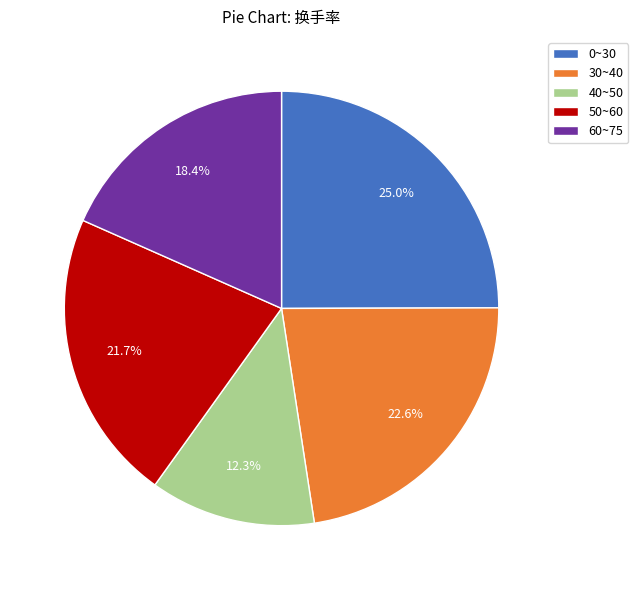

How much of the chart is everything except 30~40?

77.4%